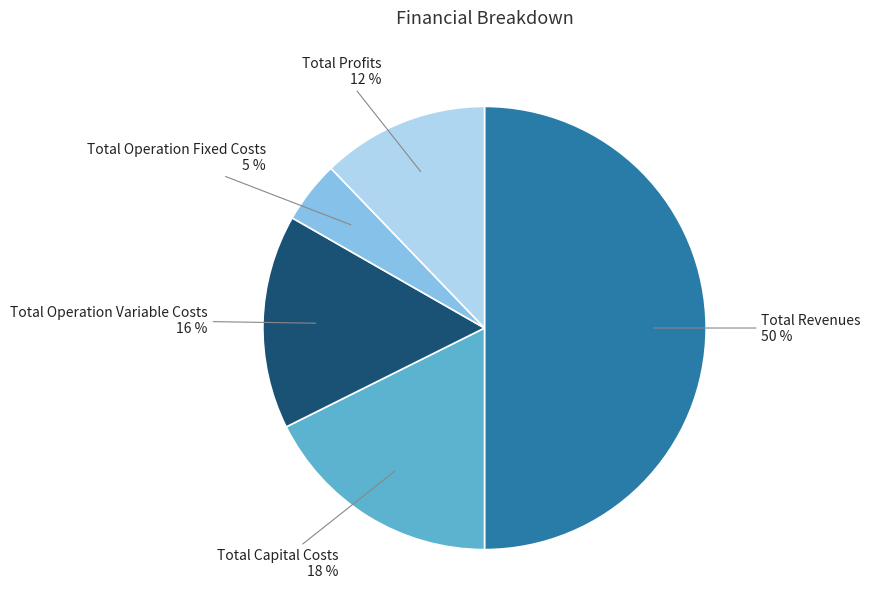

Which has a higher value, Total Operation Fixed Costs or Total Operation Variable Costs?

Total Operation Variable Costs